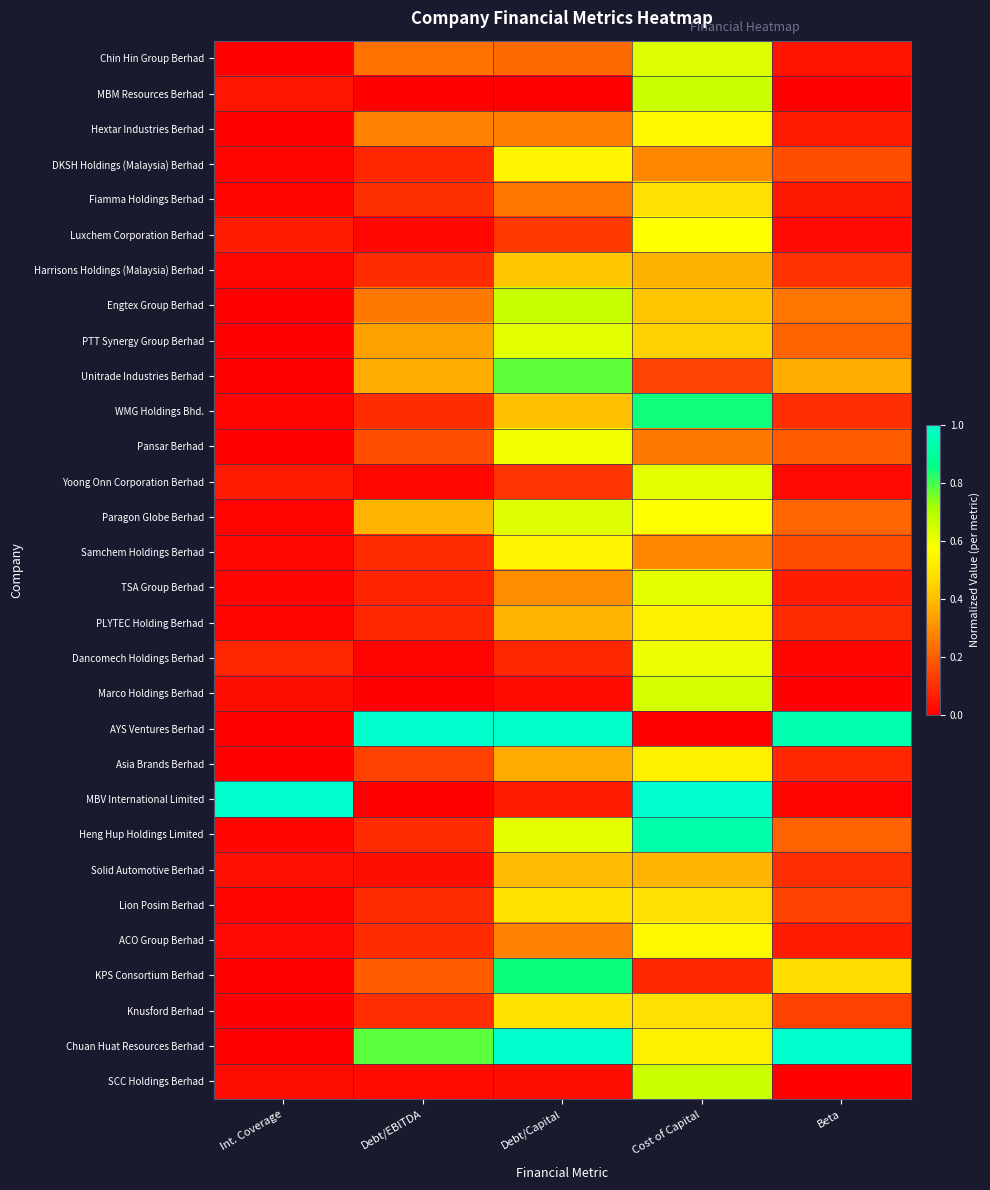

Which series has the widest spread of values?

AYS Ventures Berhad